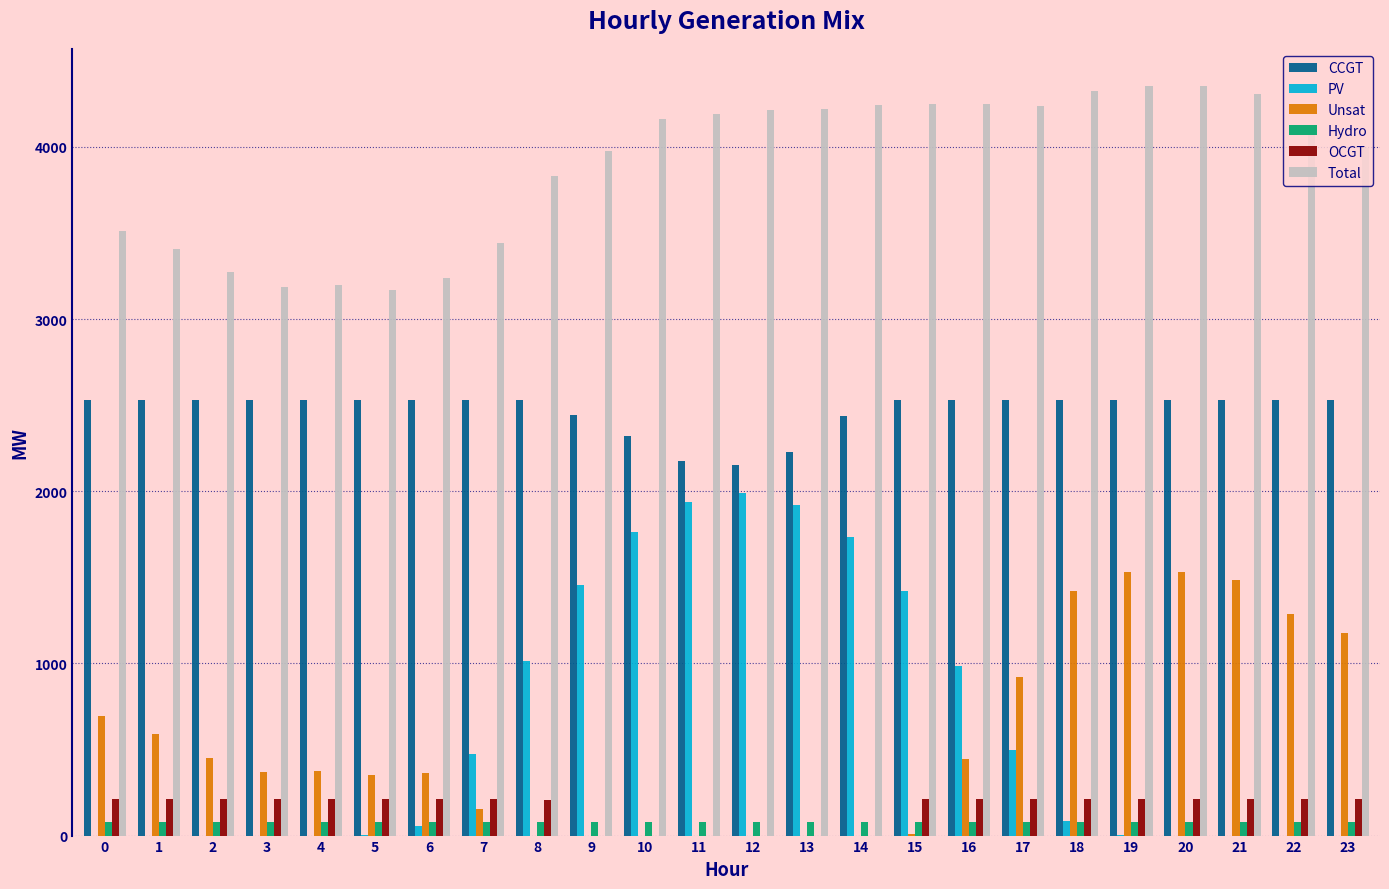

Count the number of data series in this chart.

6